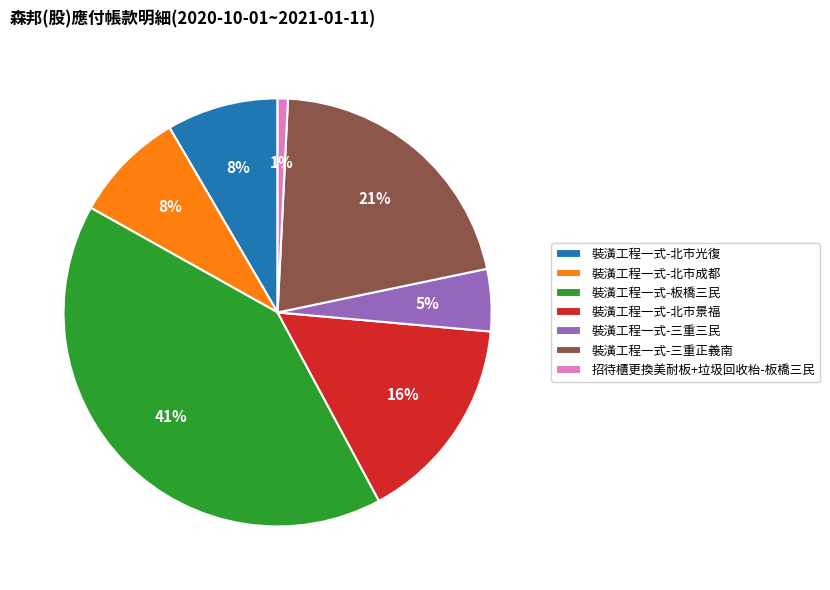

Combined, do 裝潢工程一式-北市成都 and 裝潢工程一式-三重三民 account for over 50%?

No